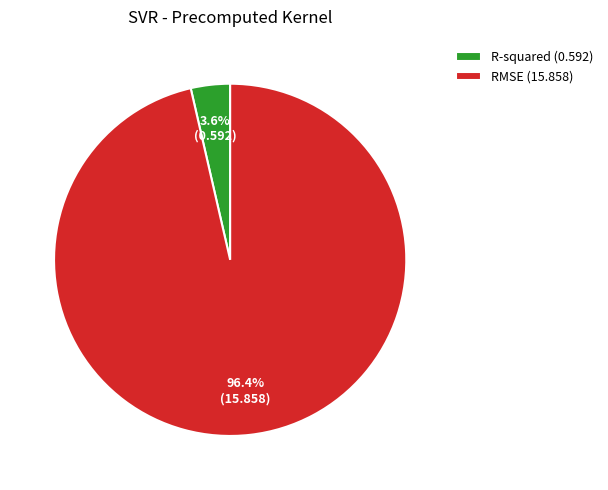

Combined, do RMSE and R-squared account for over 50%?

Yes